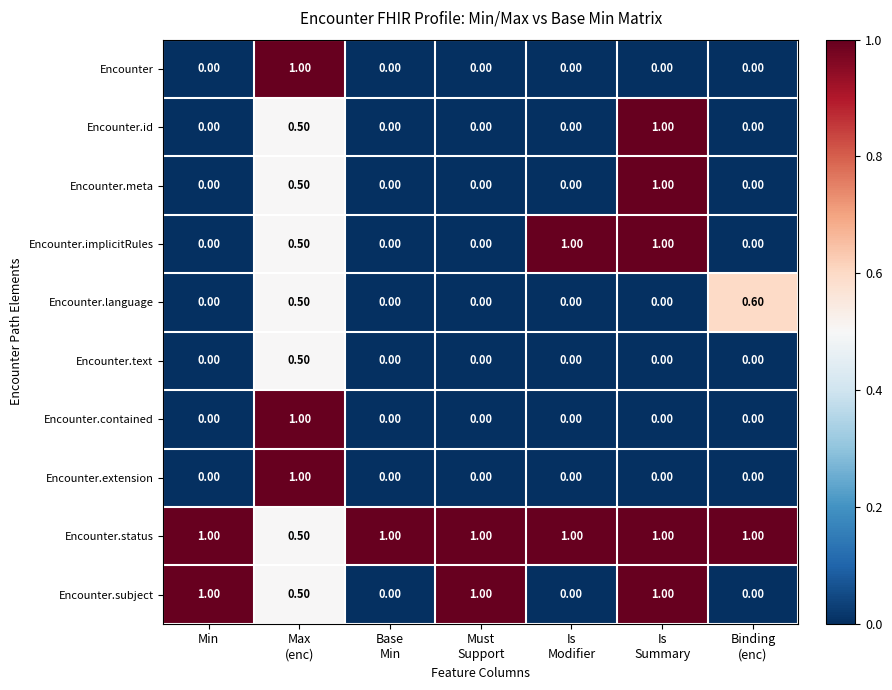

What is the total value across all series at Min?

2.0